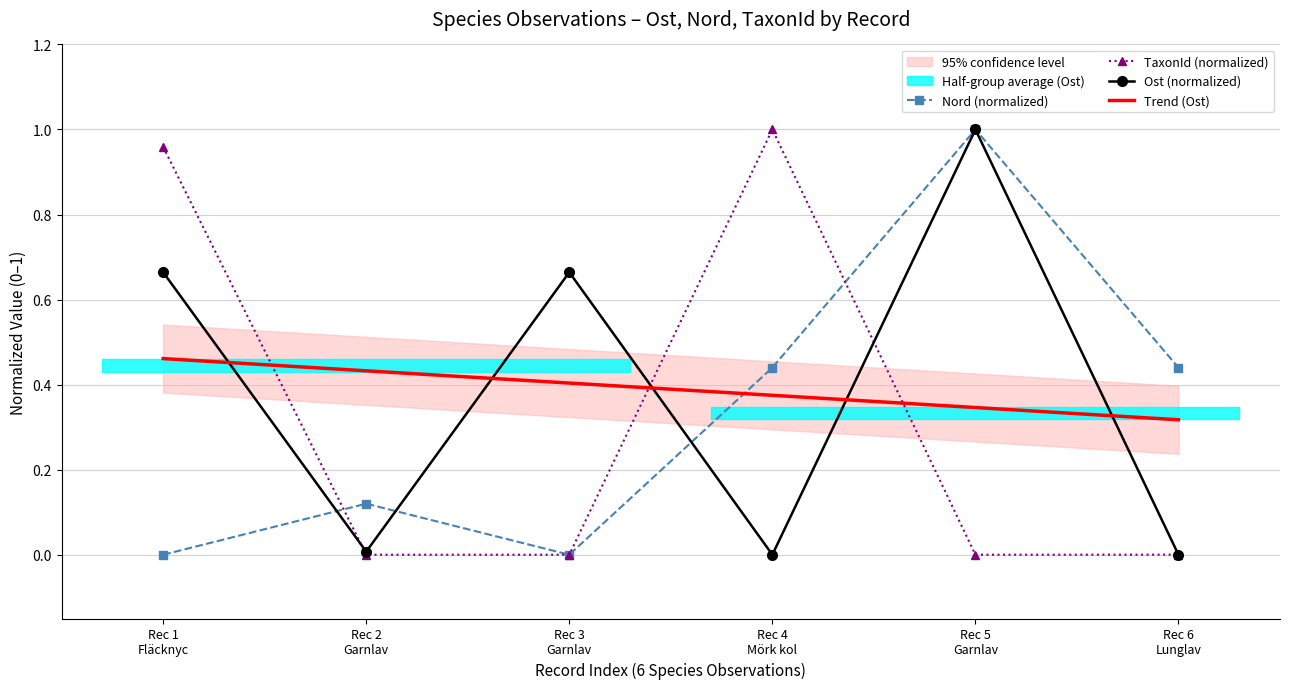

What is the label of the 1st point from the right?

Rec 6
Lunglav